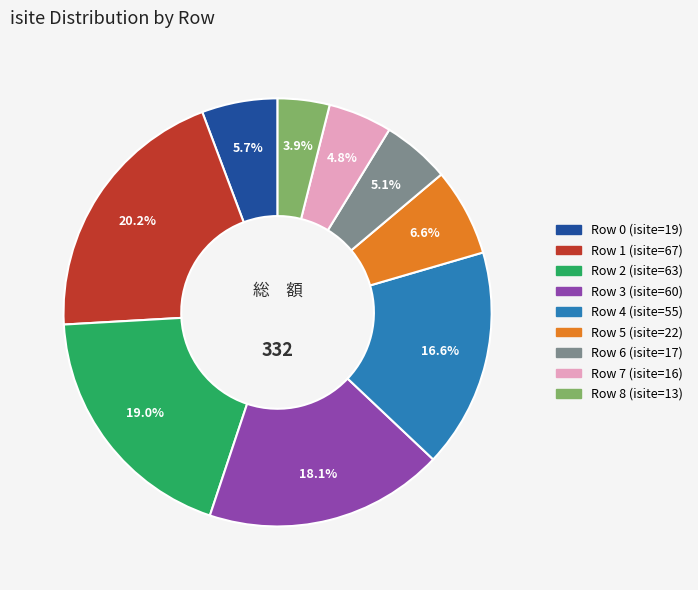

Does any single category account for the majority?

No